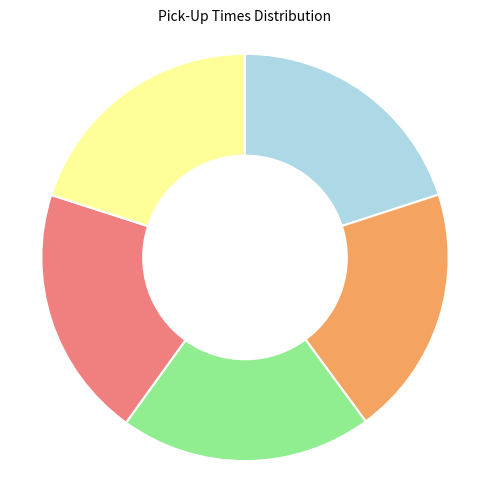

Does any single category account for the majority?

No